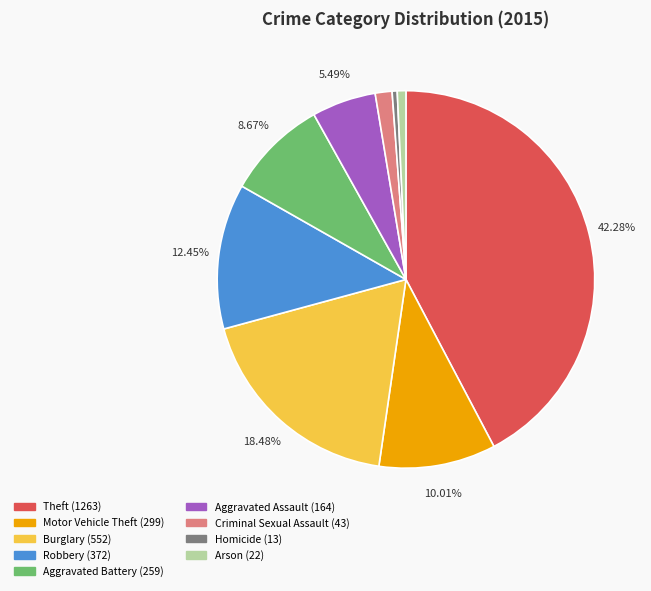

To the nearest percent, what is the difference between the largest and smallest slice percentages?

42%